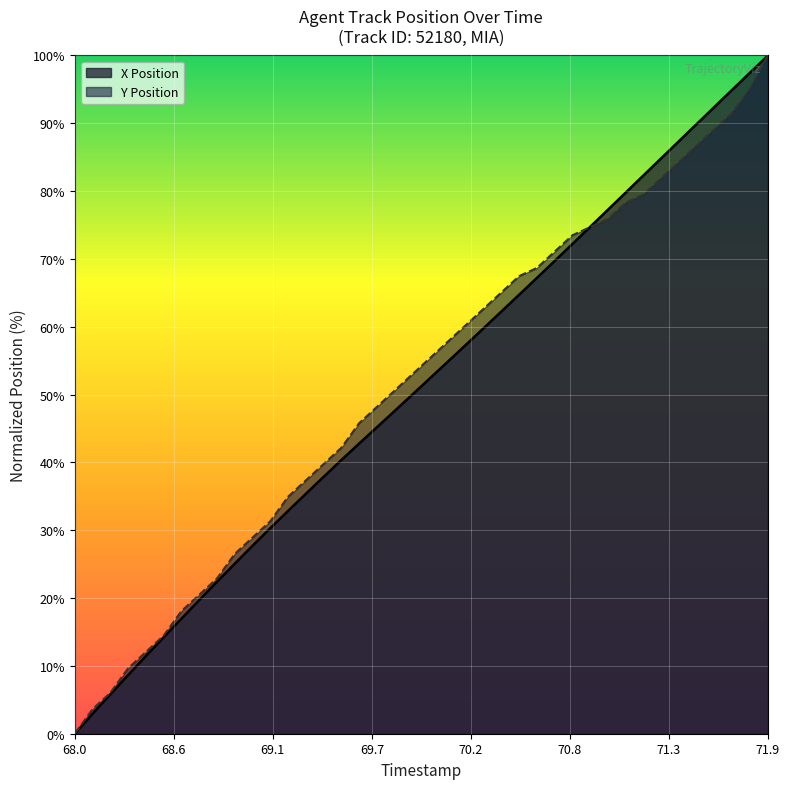

What is the spread (max minus min) of values at 69.6?

3.0